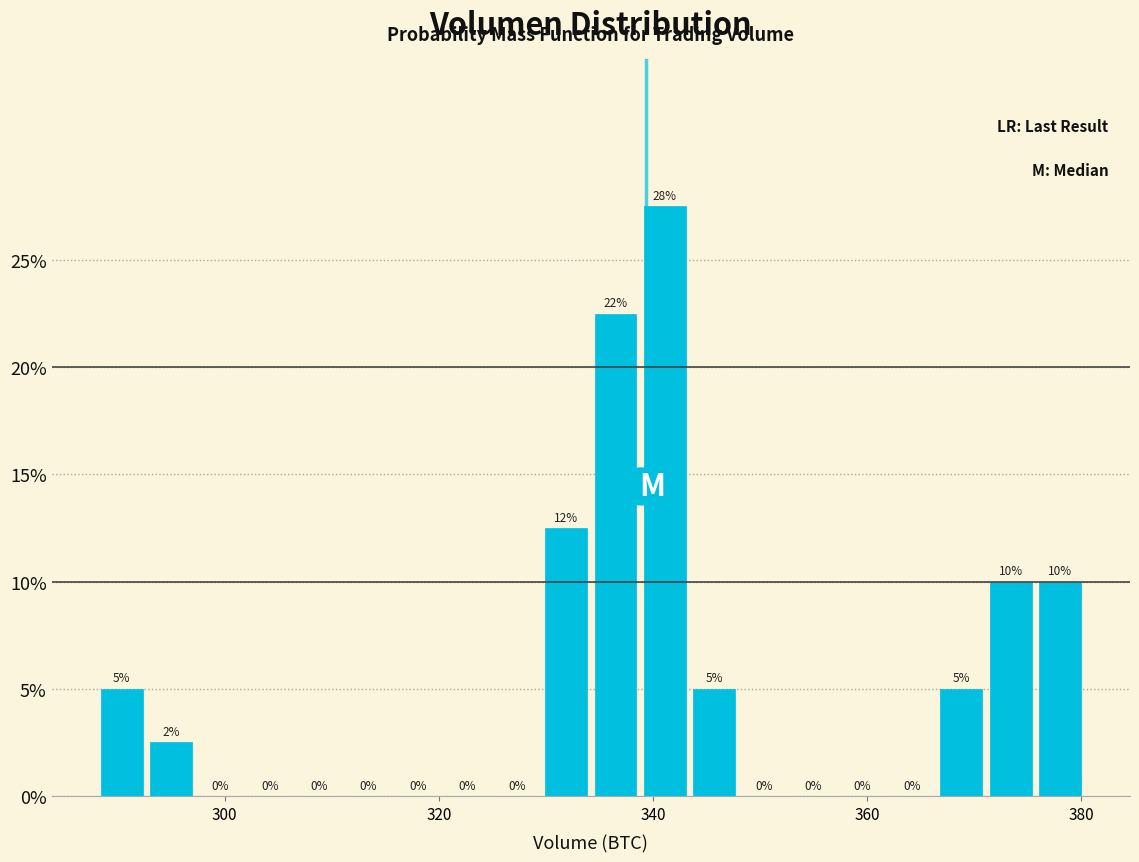

Around what value on the x-axis is the tallest bar? Give the approximate position of its centre, as read against the axis.

342